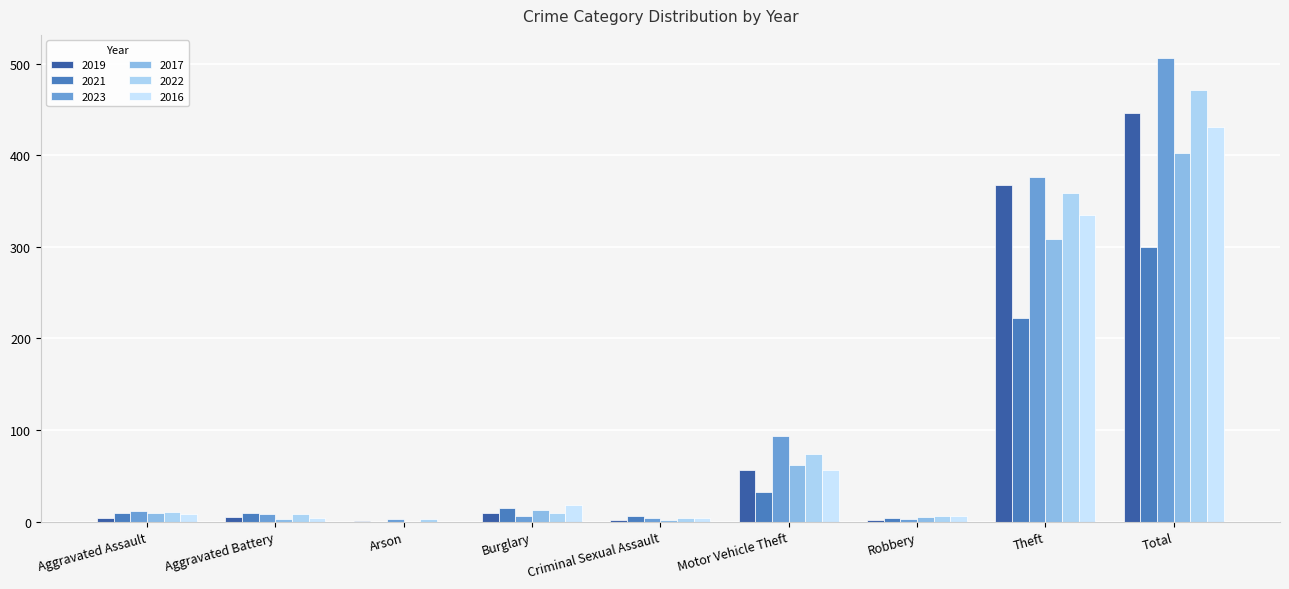

Which category has the lowest value in the 2022 series?

Arson